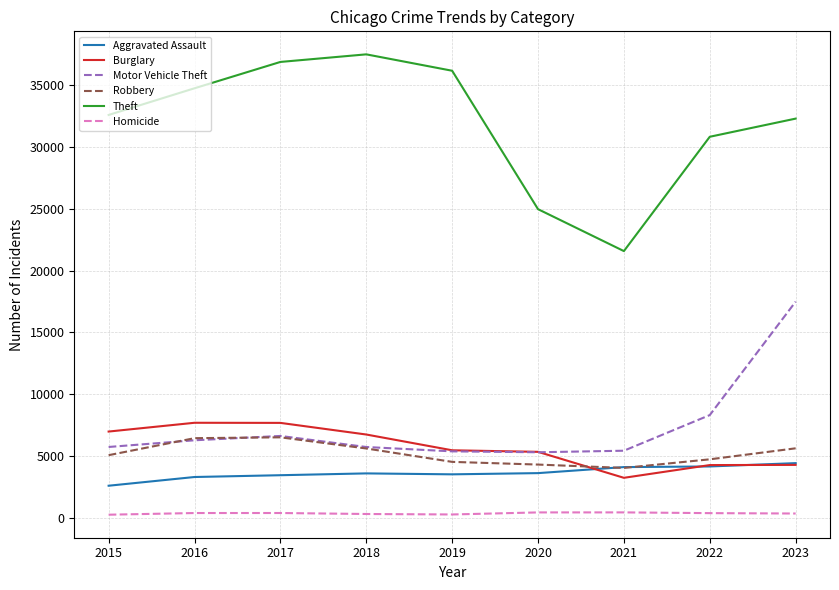

True or false: Theft and Robbery cross at least once.

False